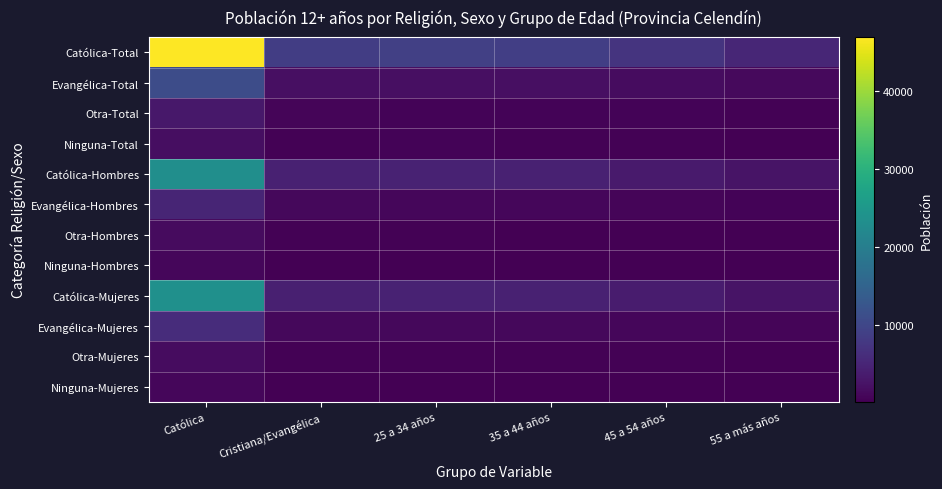

At which category is the sum across all series the highest?

Católica